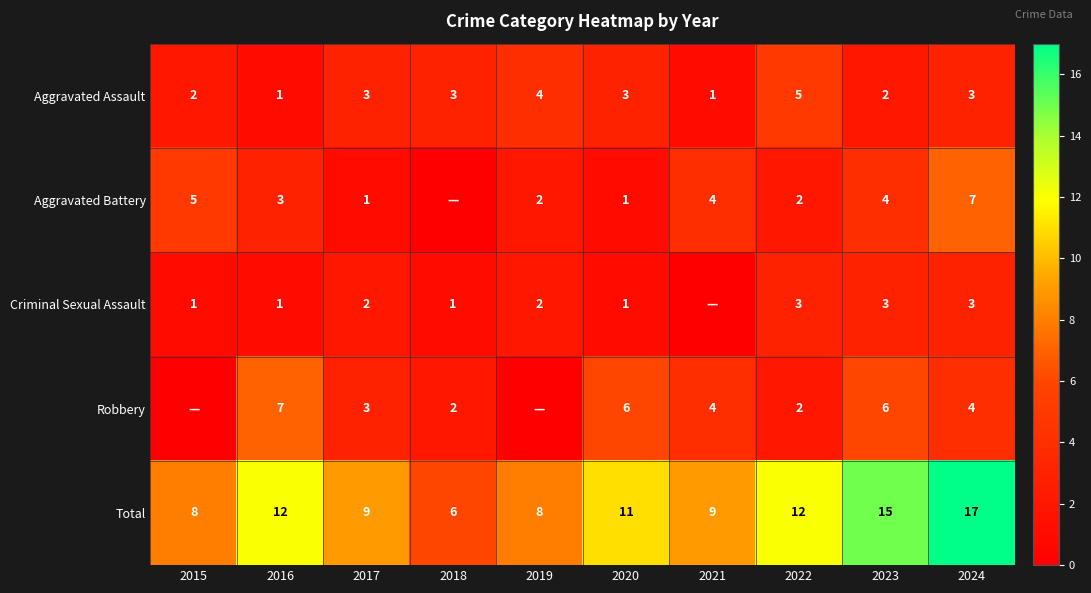

What is the spread (max minus min) of values at 2018?

6